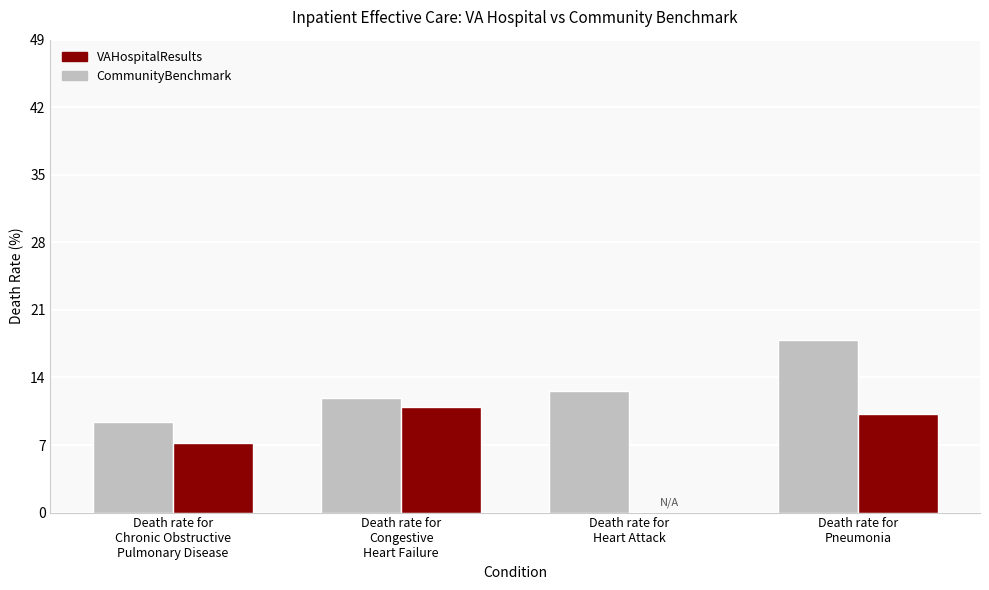

What position from the left is Death rate for
Chronic Obstructive
Pulmonary Disease?

1